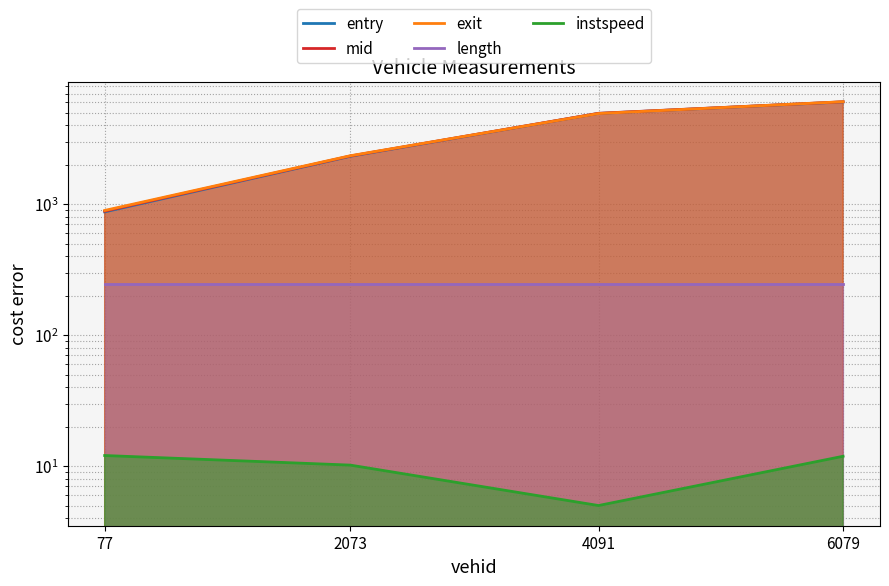

How many categories are shown in the chart?

4